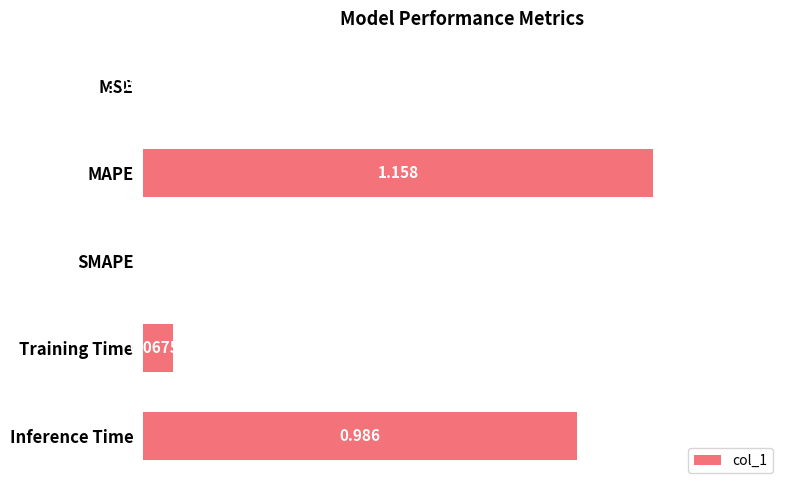

Between Training Time and Inference Time, which is larger?

Inference Time